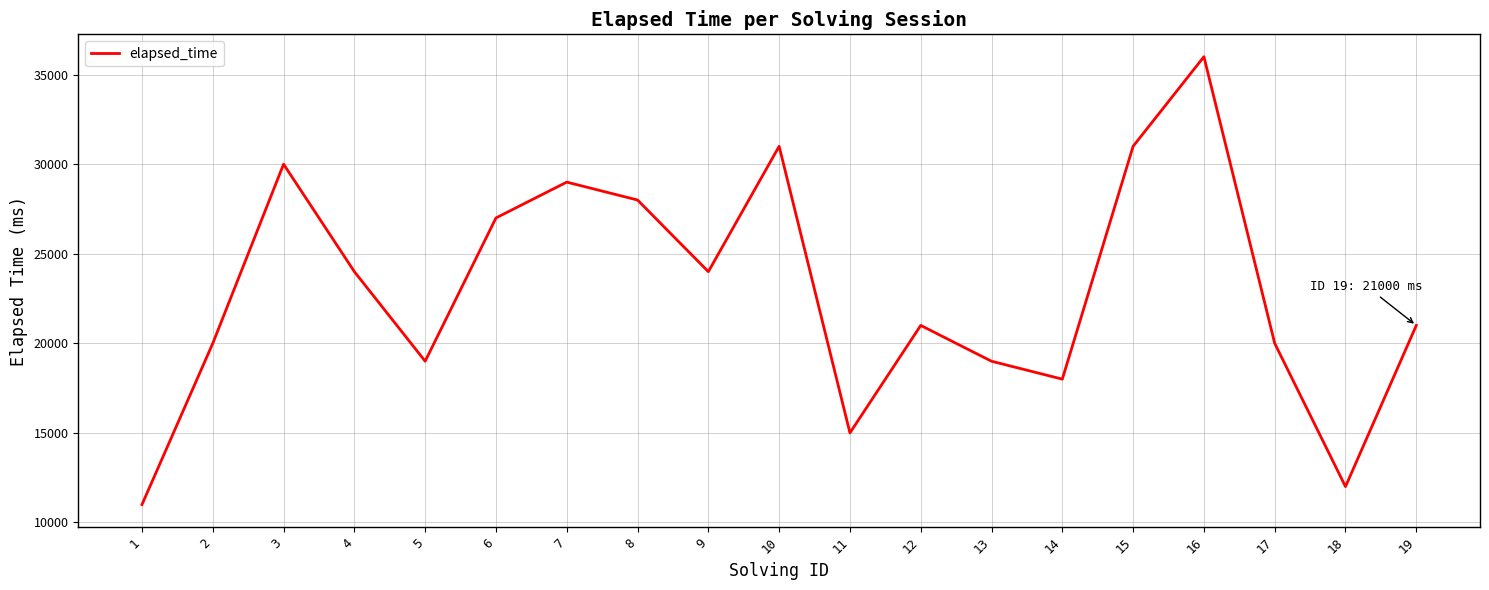

Which category has the highest value across all series?

16